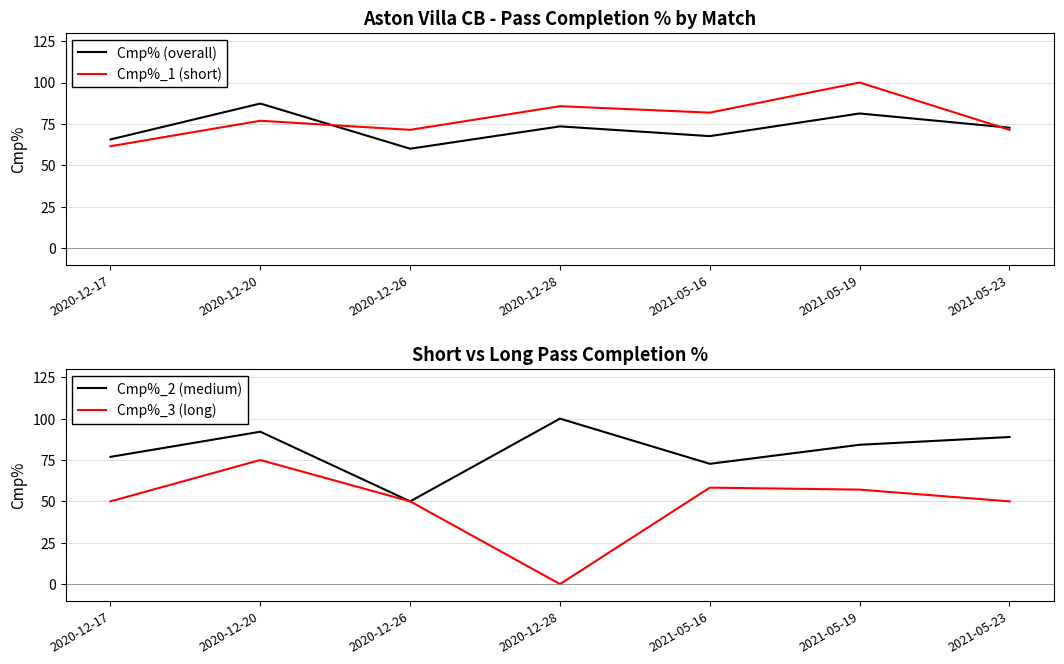

What is the approximate value of Cmp%_1 (short) at 2021-05-19?

100.0